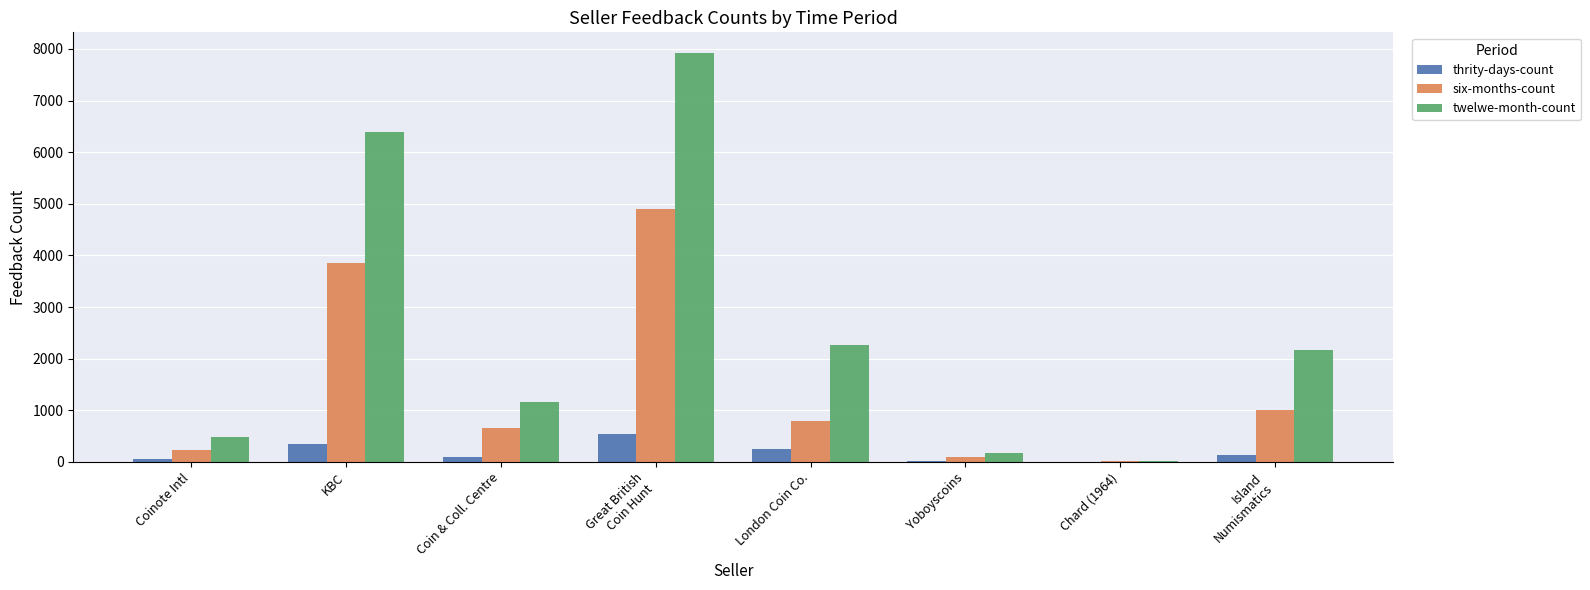

What is the sum of all twelwe-month-count values?

20562